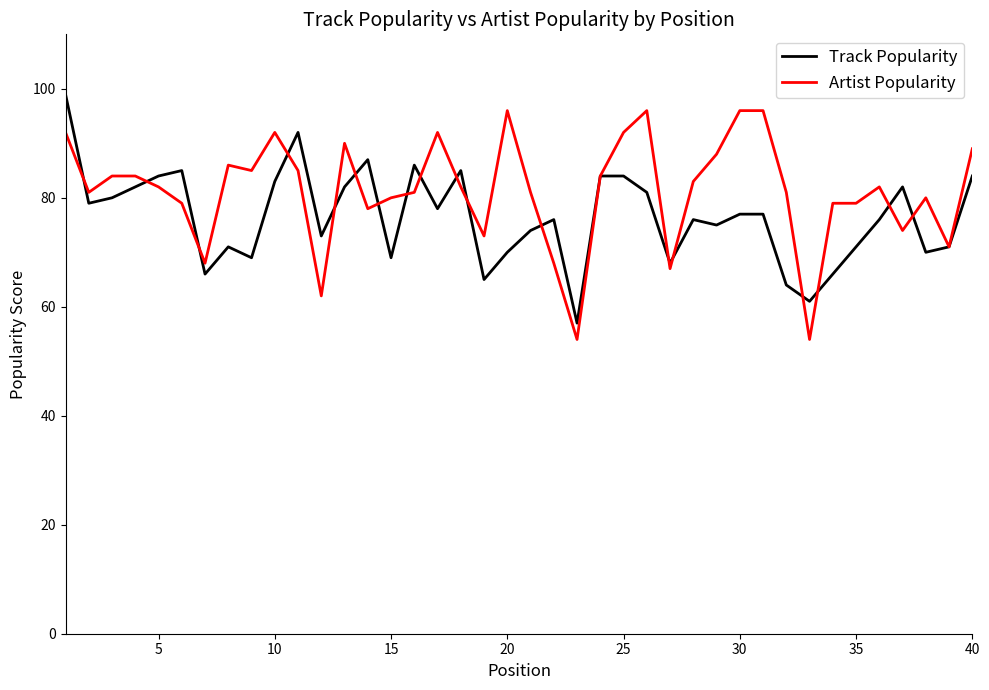

List the series in order of their overall mean, lowest first.

Track Popularity, Artist Popularity